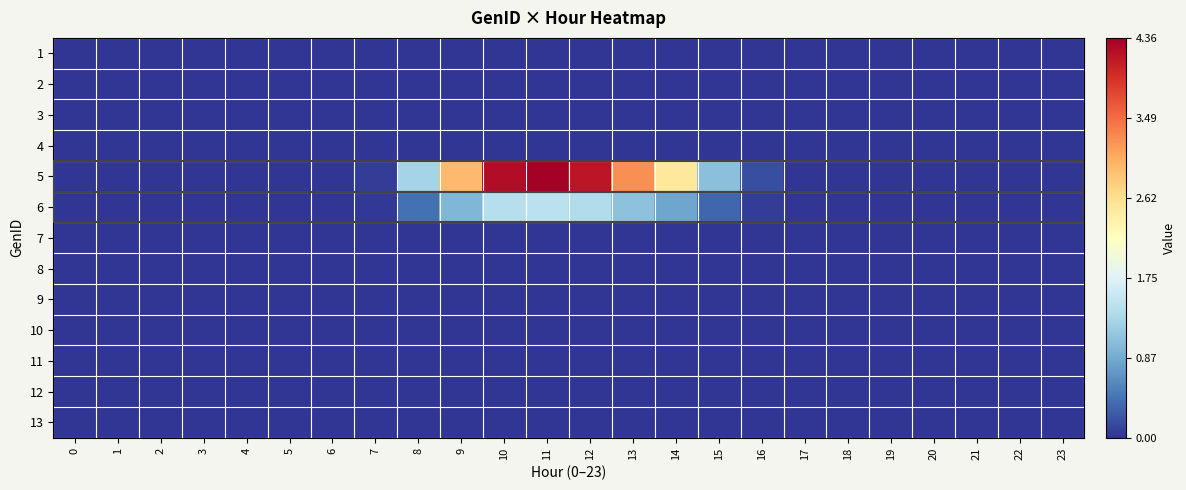

Reading left to right, what are all the values shown in this chart?

row_0: 0.0	0.0	0.0	0.0	0.0	0.0	0.0	0.0	0.0	0.0	0.0	0.0	0.0	0.0	0.0	0.0	0.0	0.0	0.0	0.0	0.0	0.0	0.0	0.0
row_1: 0.0	0.0	0.0	0.0	0.0	0.0	0.0	0.0	0.0	0.0	0.0	0.0	0.0	0.0	0.0	0.0	0.0	0.0	0.0	0.0	0.0	0.0	0.0	0.0
row_2: 0.0	0.0	0.0	0.0	0.0	0.0	0.0	0.0	0.0	0.0	0.0	0.0	0.0	0.0	0.0	0.0	0.0	0.0	0.0	0.0	0.0	0.0	0.0	0.0
row_3: 0.0	0.0	0.0	0.0	0.0	0.0	0.0	0.0	0.0	0.0	0.0	0.0	0.0	0.0	0.0	0.0	0.0	0.0	0.0	0.0	0.0	0.0	0.0	0.0
row_4: 0.0	0.0	0.0	0.0	0.0	0.0	0.0	0.1	1.3	2.9	4.2	4.4	4.1	3.2	2.5	1.1	0.2	0.0	0.0	0.0	0.0	0.0	0.0	0.0
row_5: 0.0	0.0	0.0	0.0	0.0	0.0	0.0	0.0	0.4	1.0	1.4	1.5	1.4	1.1	0.8	0.4	0.1	0.0	0.0	0.0	0.0	0.0	0.0	0.0
row_6: 0.0	0.0	0.0	0.0	0.0	0.0	0.0	0.0	0.0	0.0	0.0	0.0	0.0	0.0	0.0	0.0	0.0	0.0	0.0	0.0	0.0	0.0	0.0	0.0
row_7: 0.0	0.0	0.0	0.0	0.0	0.0	0.0	0.0	0.0	0.0	0.0	0.0	0.0	0.0	0.0	0.0	0.0	0.0	0.0	0.0	0.0	0.0	0.0	0.0
row_8: 0.0	0.0	0.0	0.0	0.0	0.0	0.0	0.0	0.0	0.0	0.0	0.0	0.0	0.0	0.0	0.0	0.0	0.0	0.0	0.0	0.0	0.0	0.0	0.0
row_9: 0.0	0.0	0.0	0.0	0.0	0.0	0.0	0.0	0.0	0.0	0.0	0.0	0.0	0.0	0.0	0.0	0.0	0.0	0.0	0.0	0.0	0.0	0.0	0.0
row_10: 0.0	0.0	0.0	0.0	0.0	0.0	0.0	0.0	0.0	0.0	0.0	0.0	0.0	0.0	0.0	0.0	0.0	0.0	0.0	0.0	0.0	0.0	0.0	0.0
row_11: 0.0	0.0	0.0	0.0	0.0	0.0	0.0	0.0	0.0	0.0	0.0	0.0	0.0	0.0	0.0	0.0	0.0	0.0	0.0	0.0	0.0	0.0	0.0	0.0
row_12: 0.0	0.0	0.0	0.0	0.0	0.0	0.0	0.0	0.0	0.0	0.0	0.0	0.0	0.0	0.0	0.0	0.0	0.0	0.0	0.0	0.0	0.0	0.0	0.0